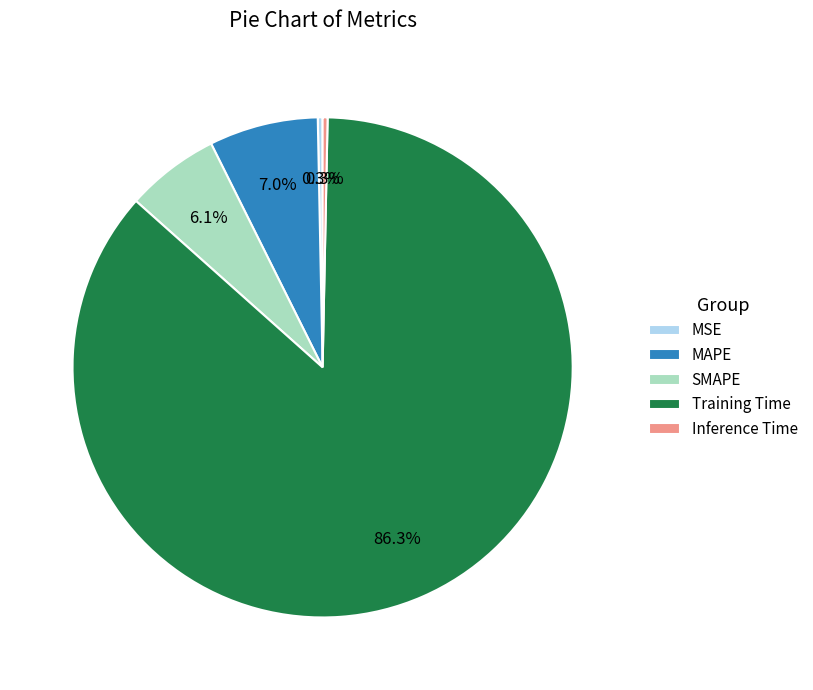

Between MSE and Training Time, which is larger?

Training Time